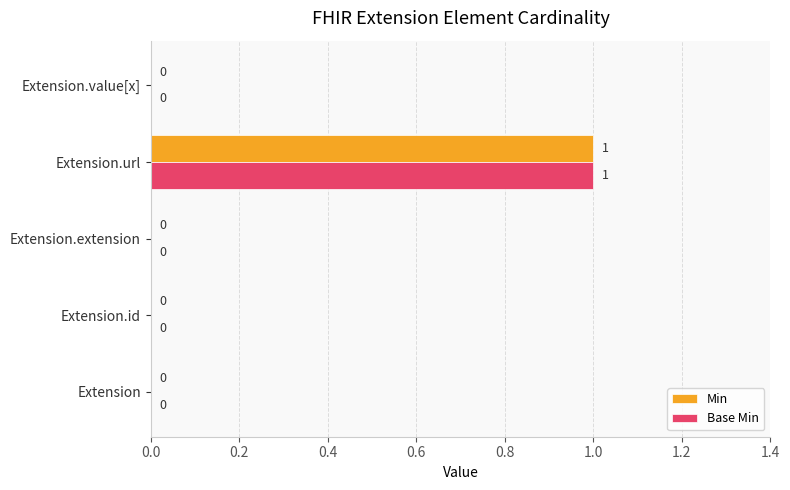

At which label does Min reach its peak?

Extension.url